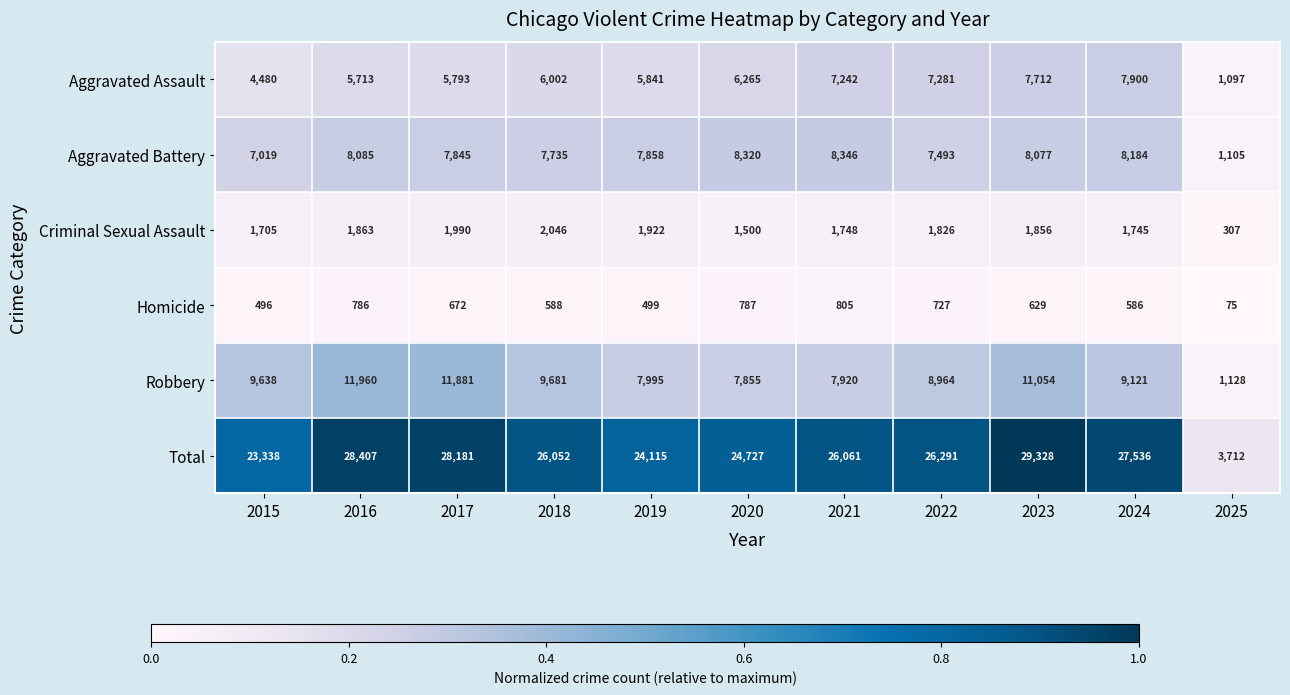

The value of Aggravated Assault at 2019 is 8607. True or false?

False